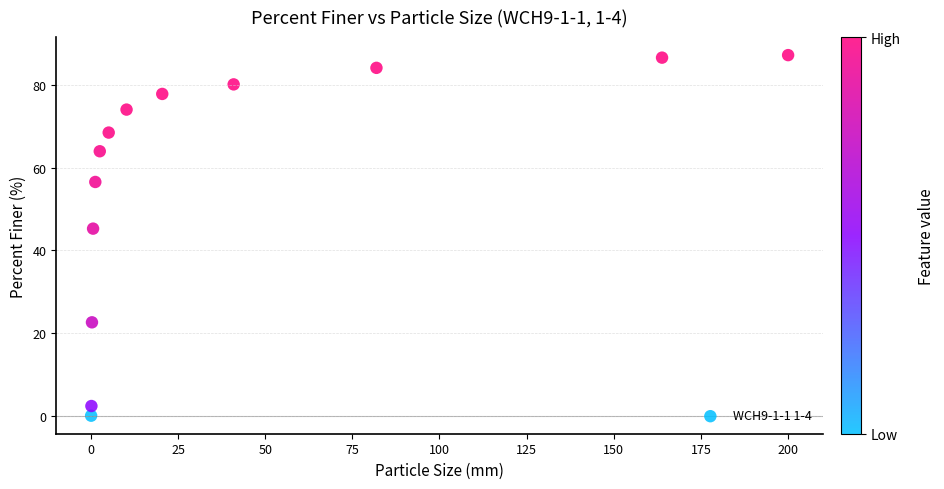

What Y value in the scatter plot is closest to 43?

45.3